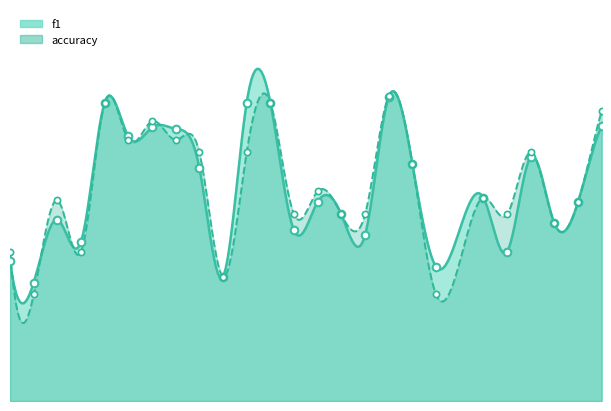

What is the total value across all series at 2?

0.6